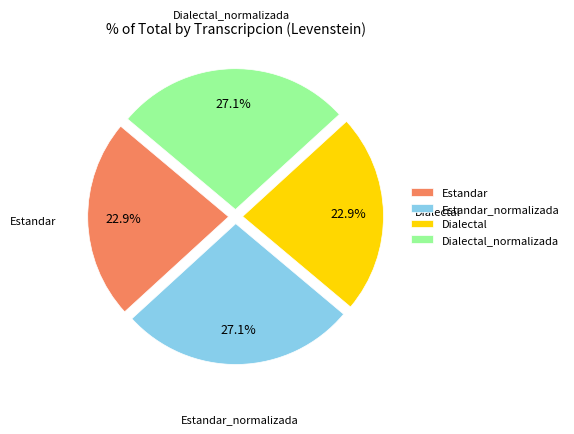

What percentage do Estandar and Dialectal_normalizada together represent?

50.0%